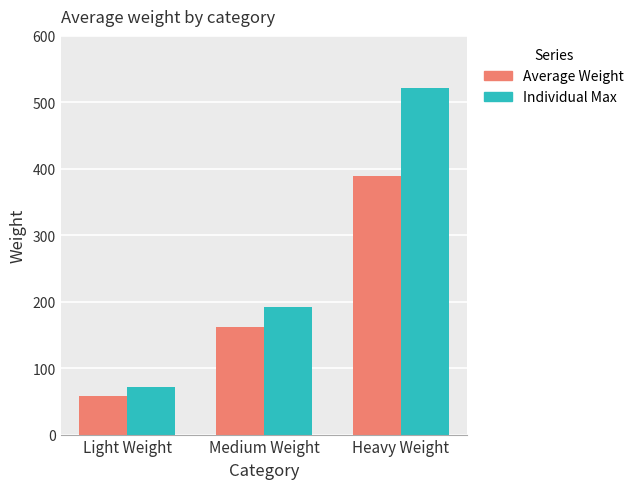

Between Medium Weight and Heavy Weight, which series saw the biggest shift?

Individual Max